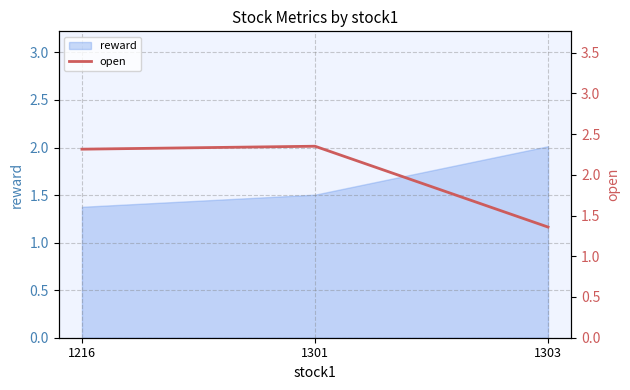

What is the lowest value of the reward series?

1.4